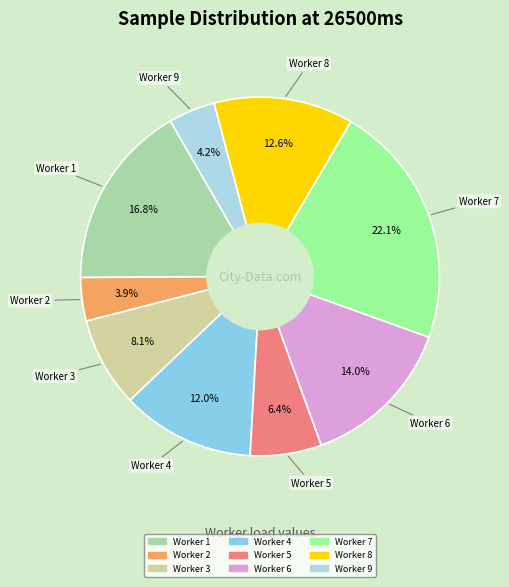

Does any single category account for the majority?

No